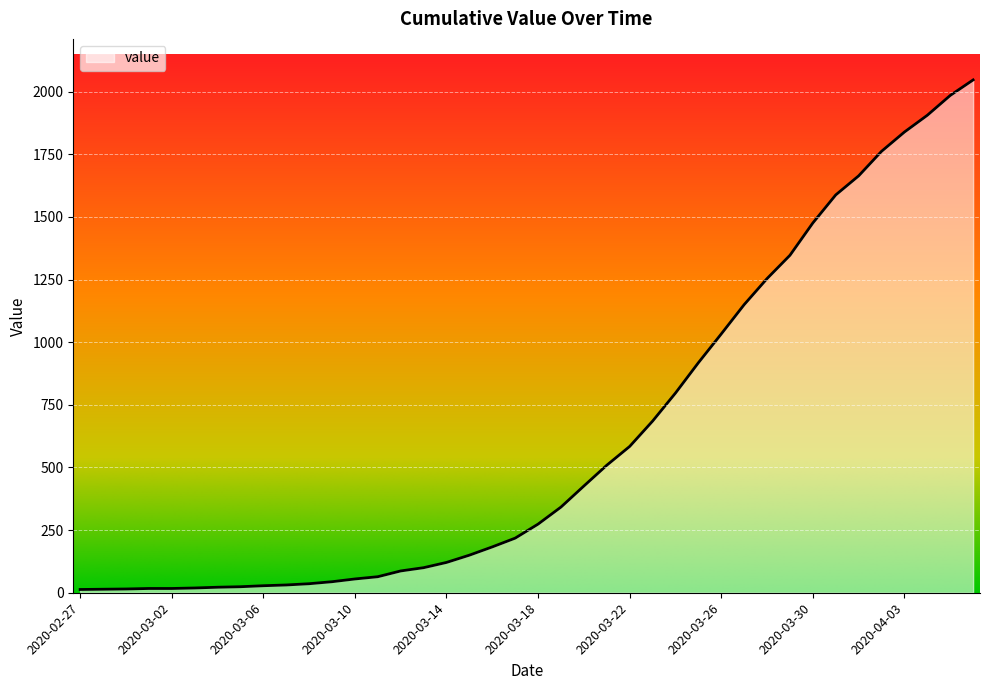

How many lines are shown in the chart?

1